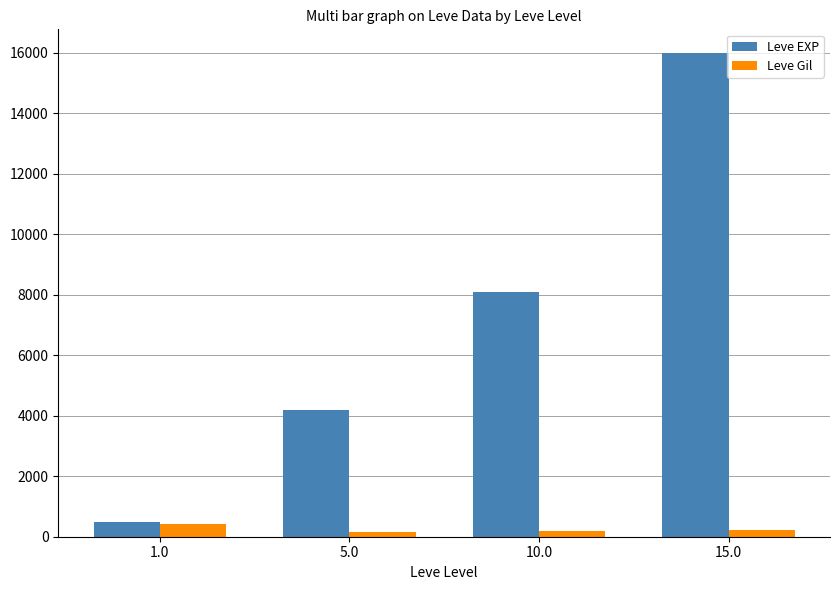

What are all the series names shown in the legend?

Leve EXP, Leve Gil